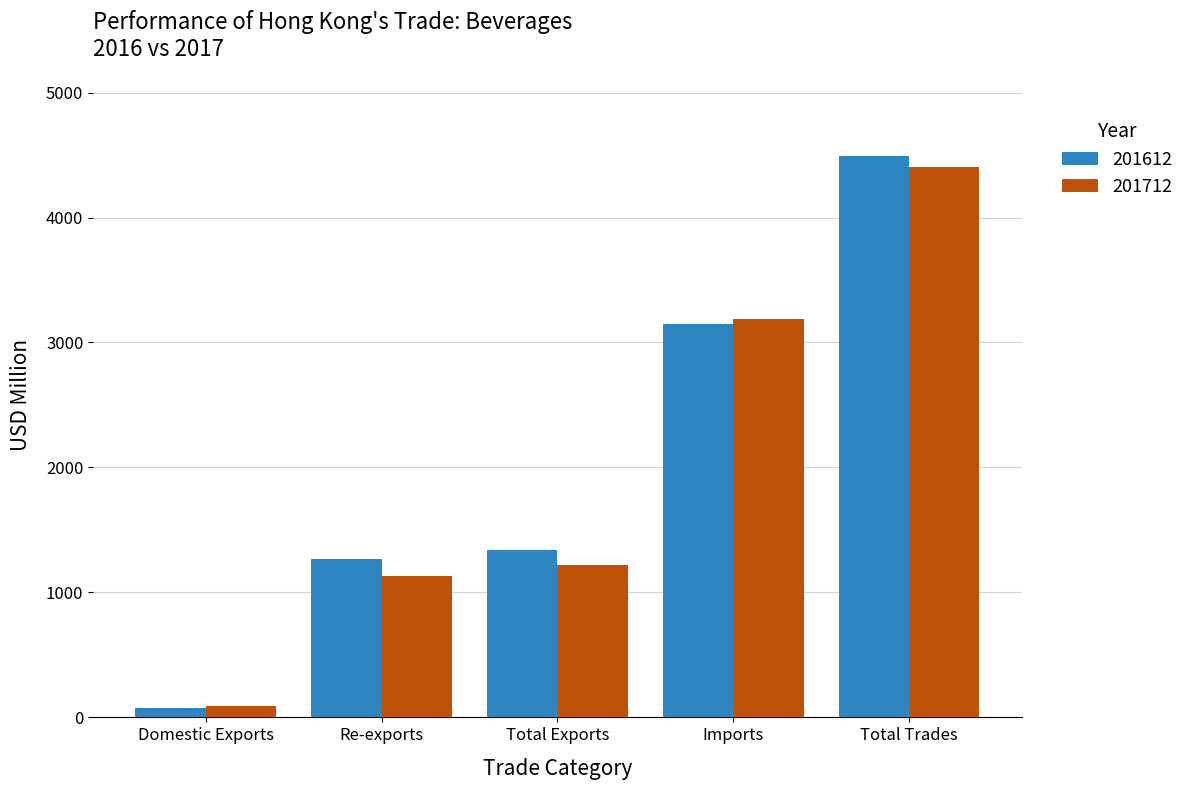

Is the value of 201612 at Domestic Exports greater than the value of 201712 at Imports?

No